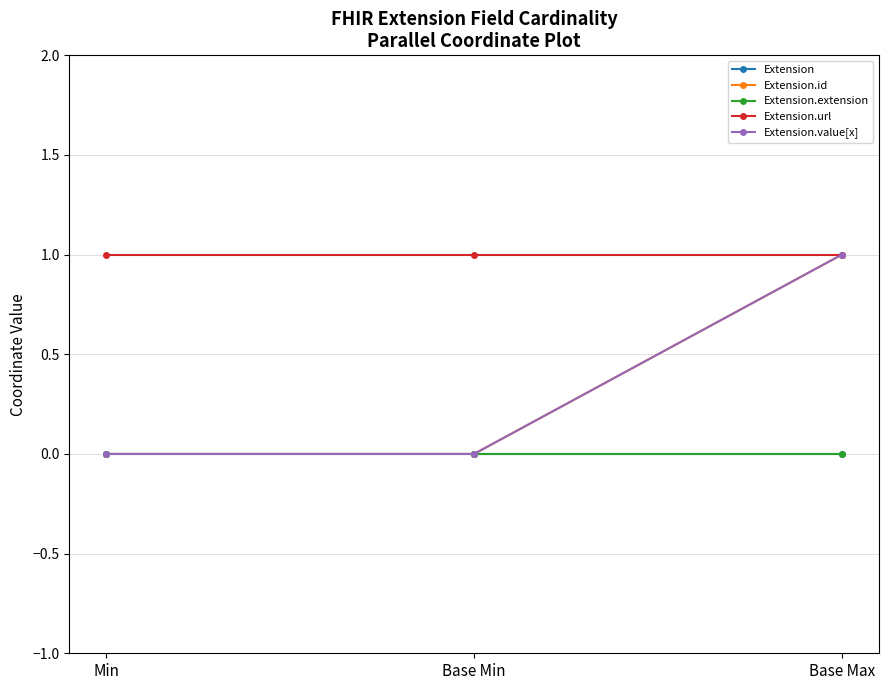

At which label is Extension.url closest to 1?

Min